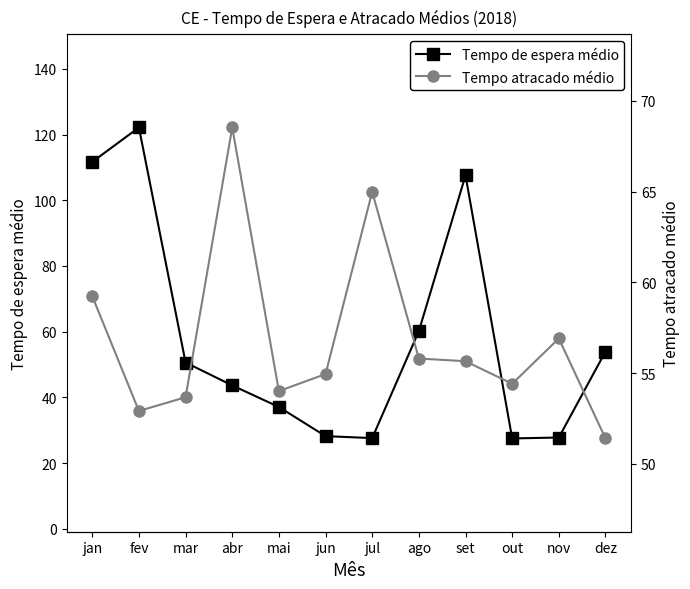

Is this an area chart (filled region under the line)?

No